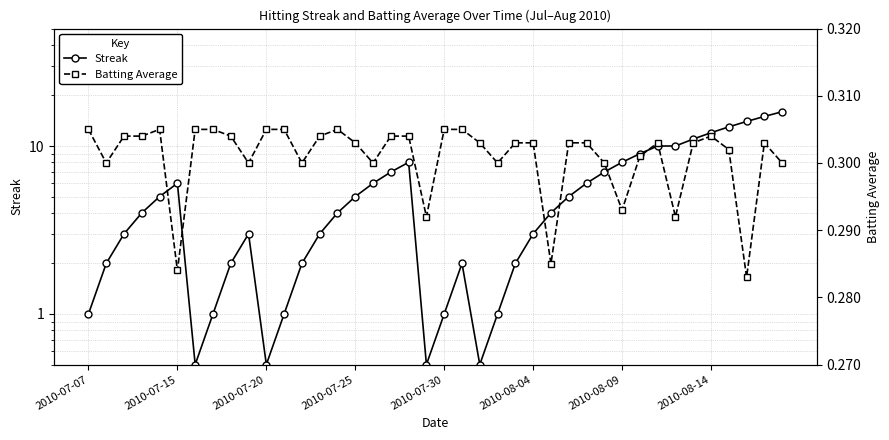

Rank the series by their maximum value, from lowest to highest.

Batting Average, Streak